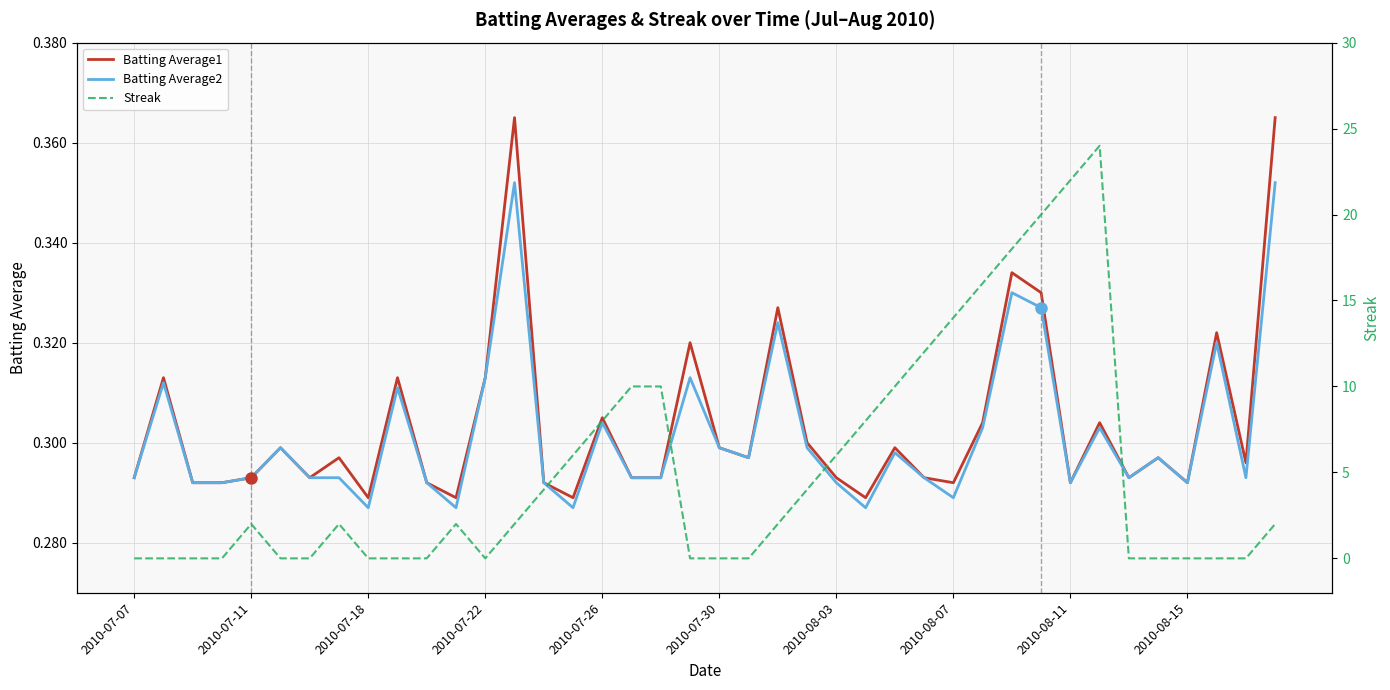

What is the sum of the Batting Average2 values at 33 and 22?

0.6